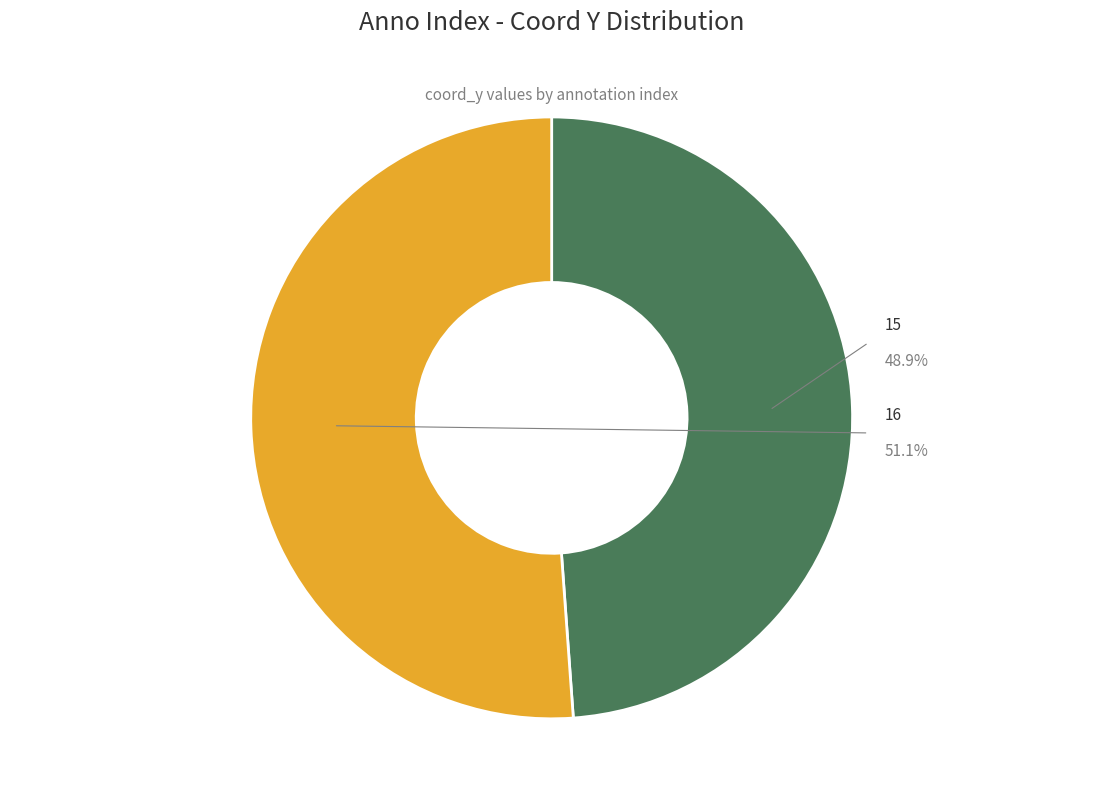

The 15 slice represents 55% of the pie. True or false?

False